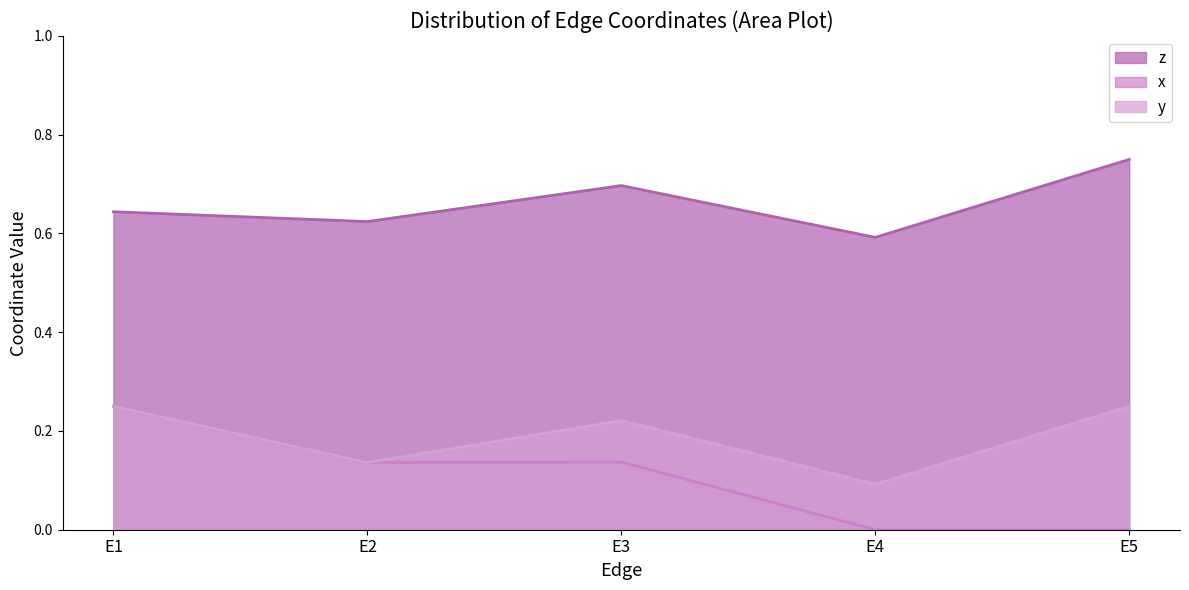

What is the total value across all series at E2?

0.9